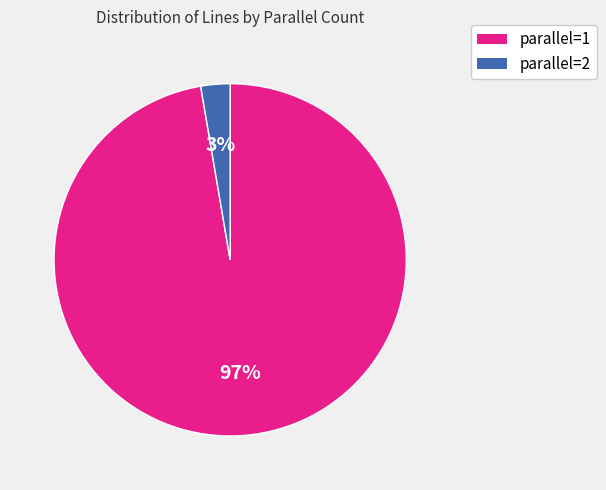

To the nearest percent, what is the average slice percentage?

50%